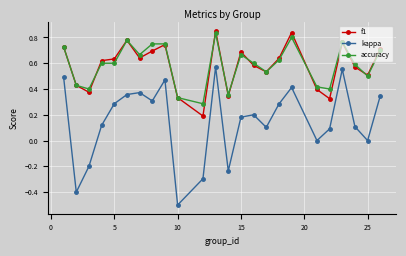

True or false: f1 has more than 1 interior local peaks.

True